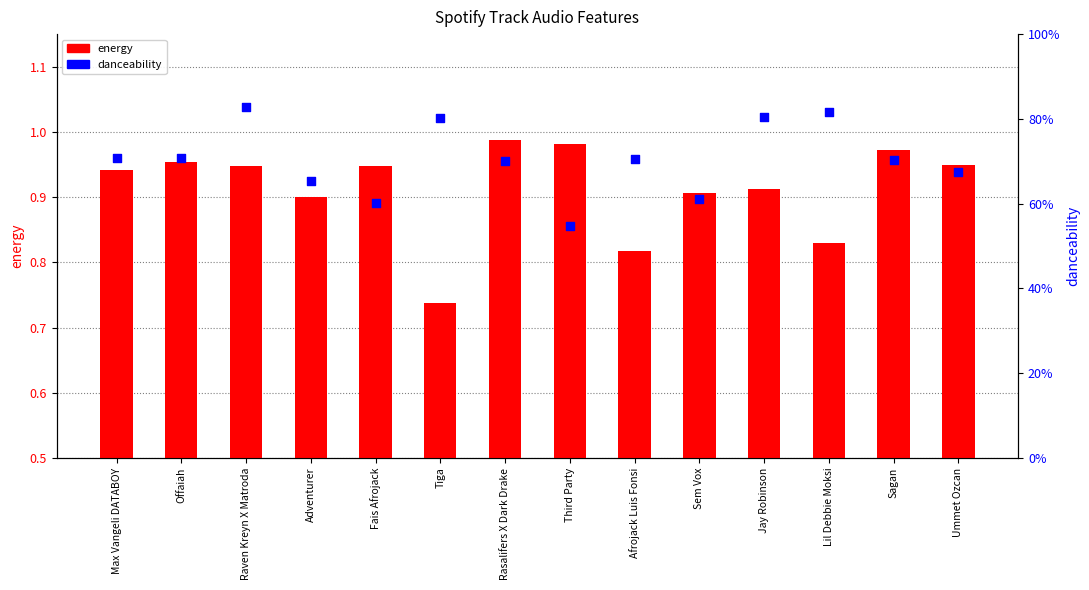

Which series reaches the maximum Y coordinate?

energy